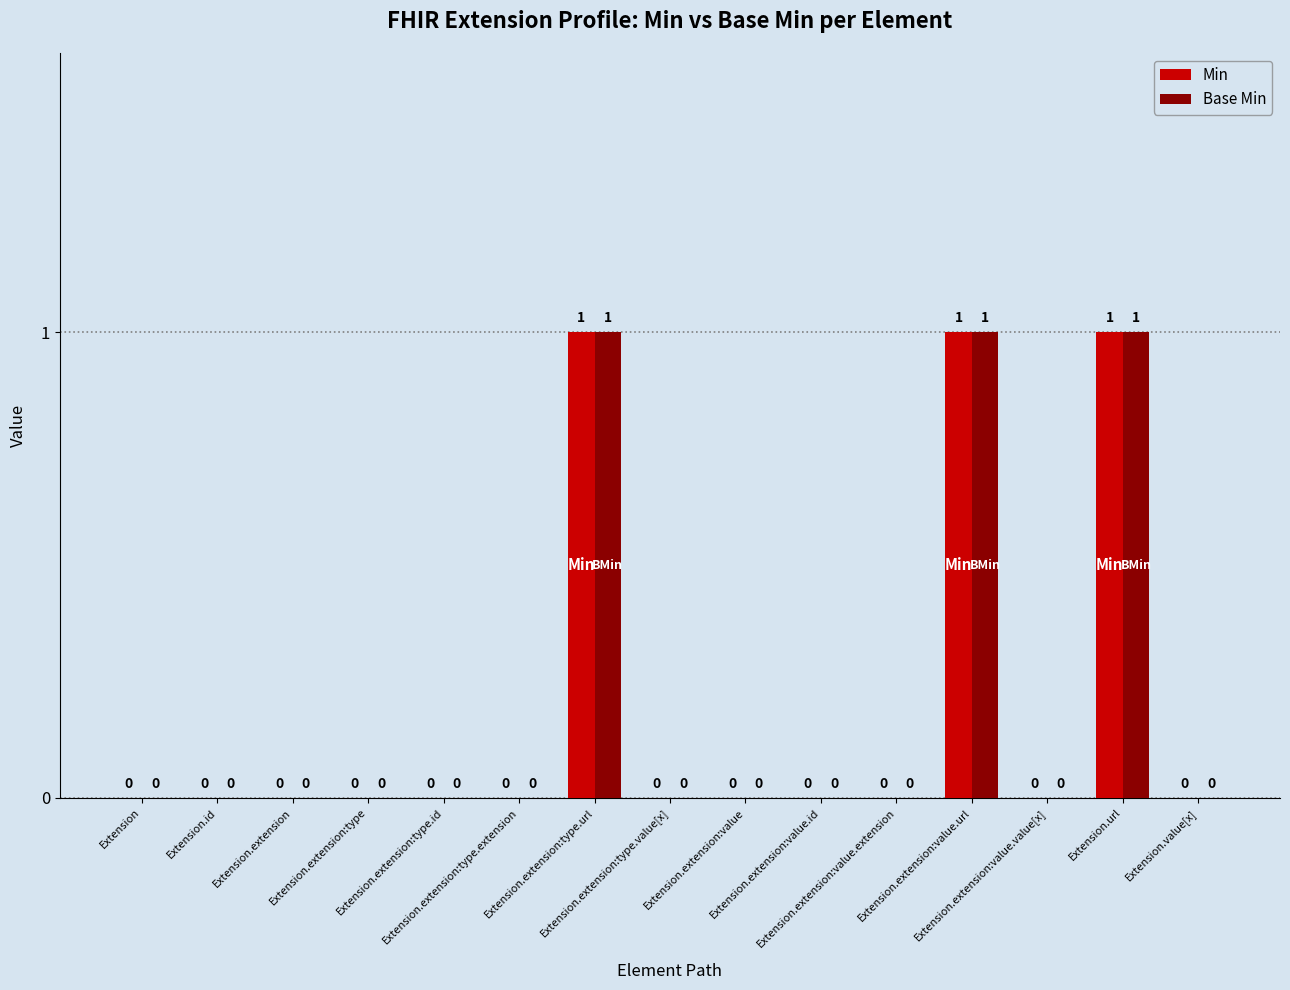

What is the sum of all Base Min values?

3